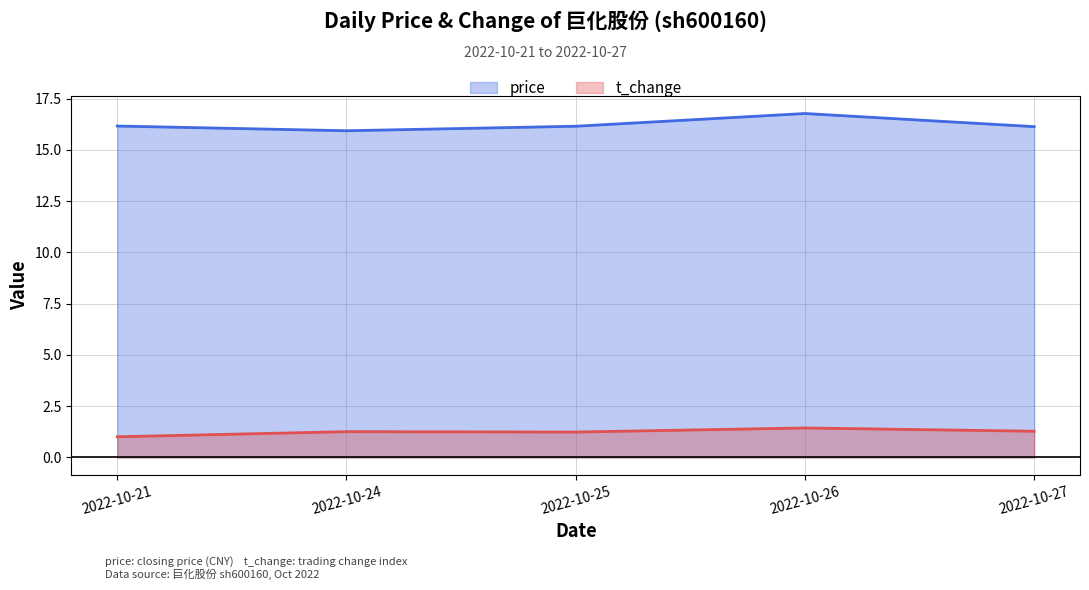

What is the approximate value of t_change at 2022-10-21?

1.0